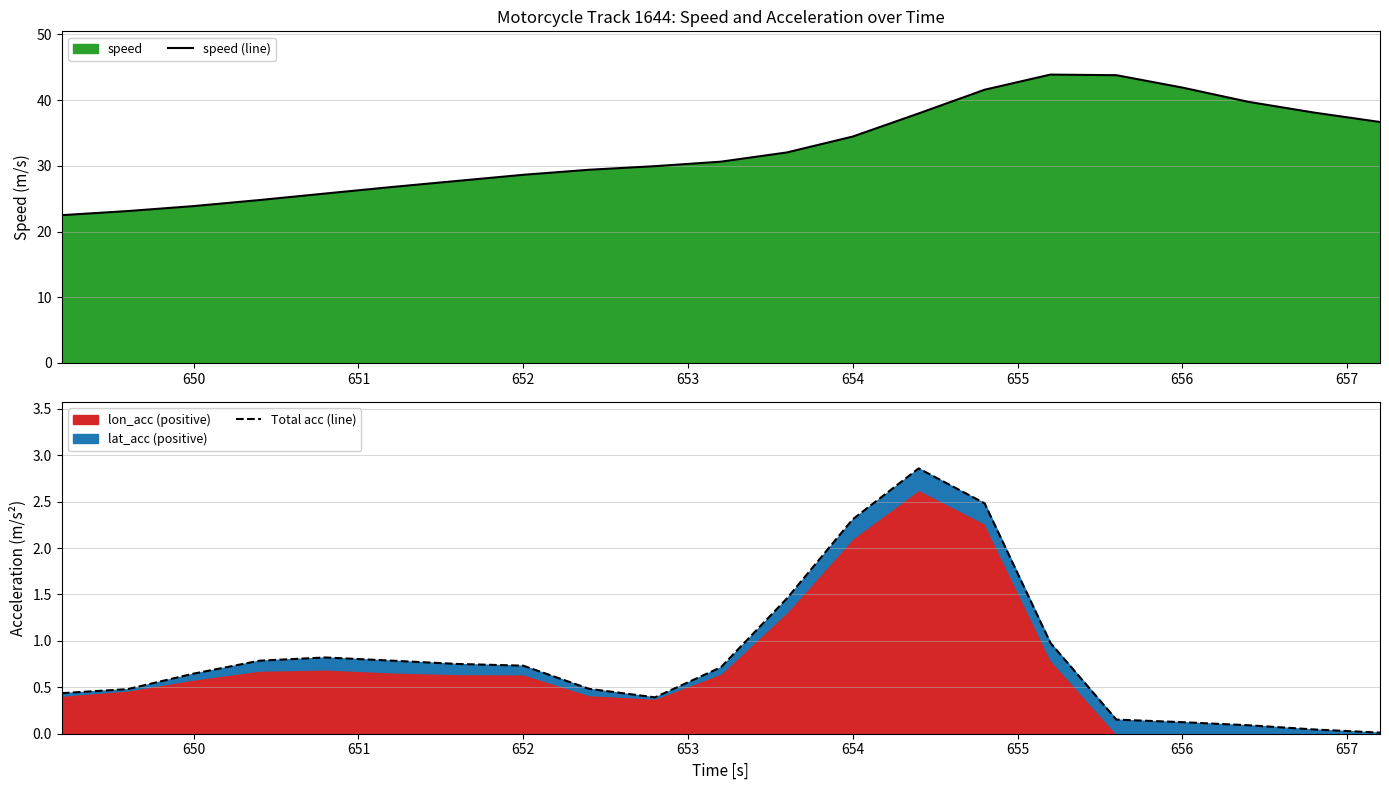

What is the value of the speed (line) point at the 20th from the left?

38.1